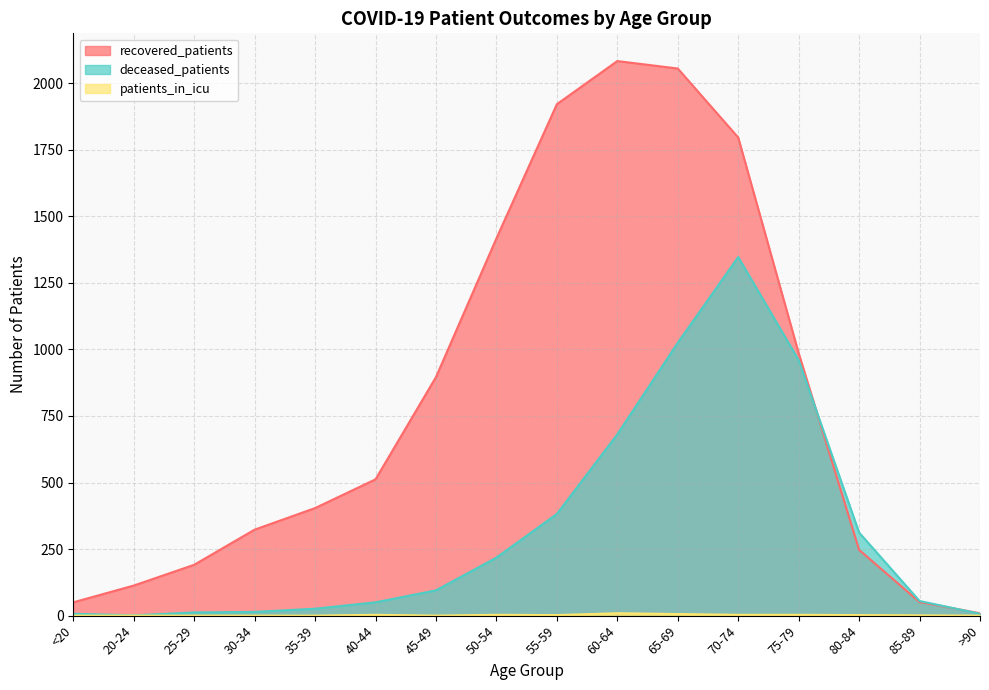

How many positive values does the patients_in_icu series have?

9